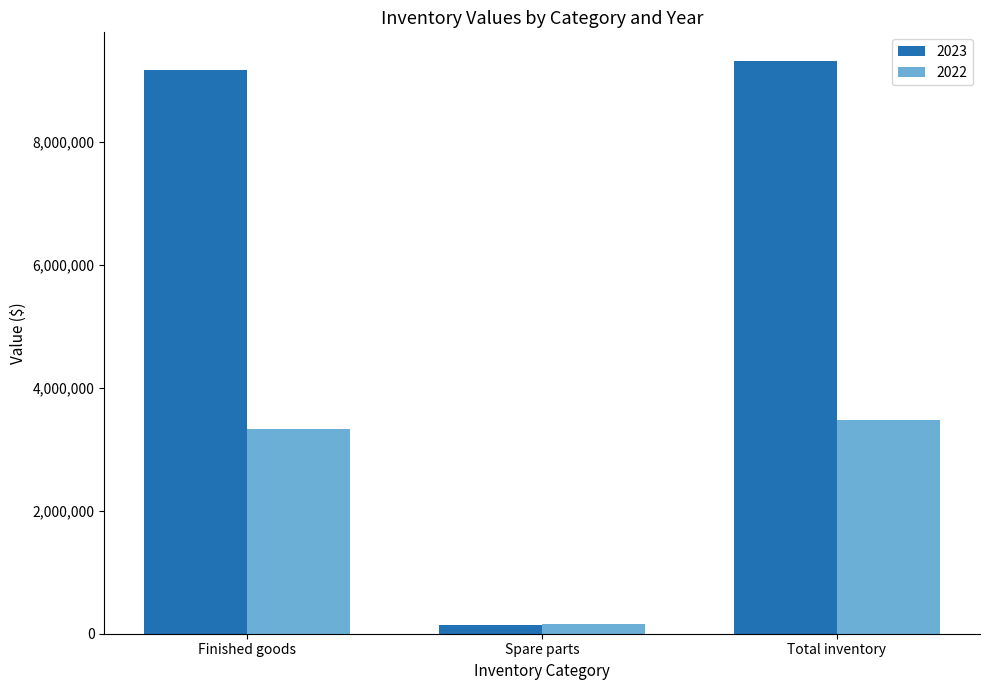

What are all the series names shown in the legend?

2023, 2022